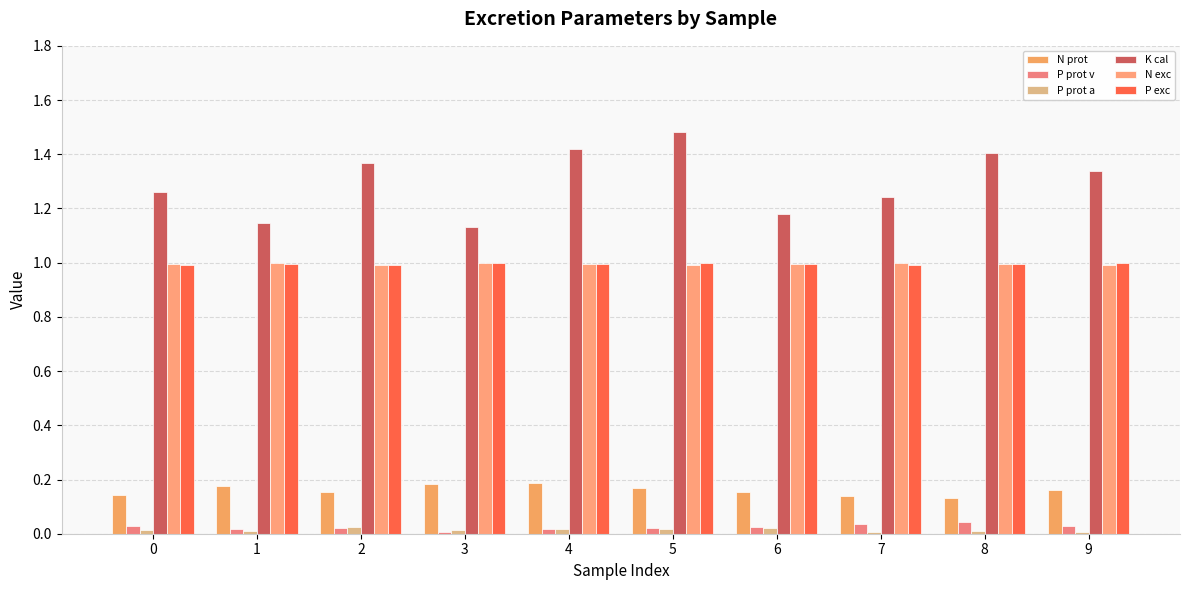

Count the number of data series in this chart.

6